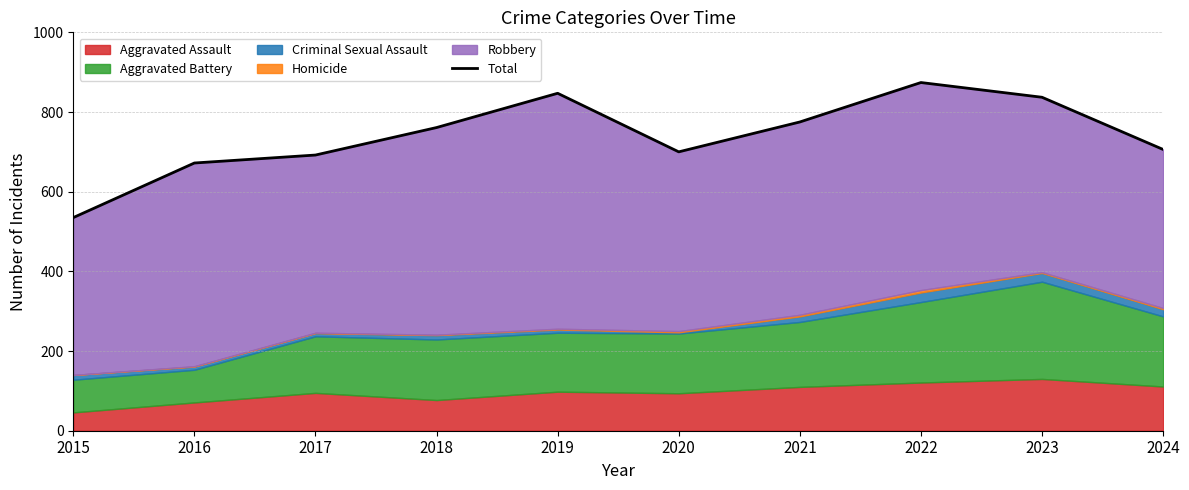

Between 2024 and 2020, which is larger?

2024